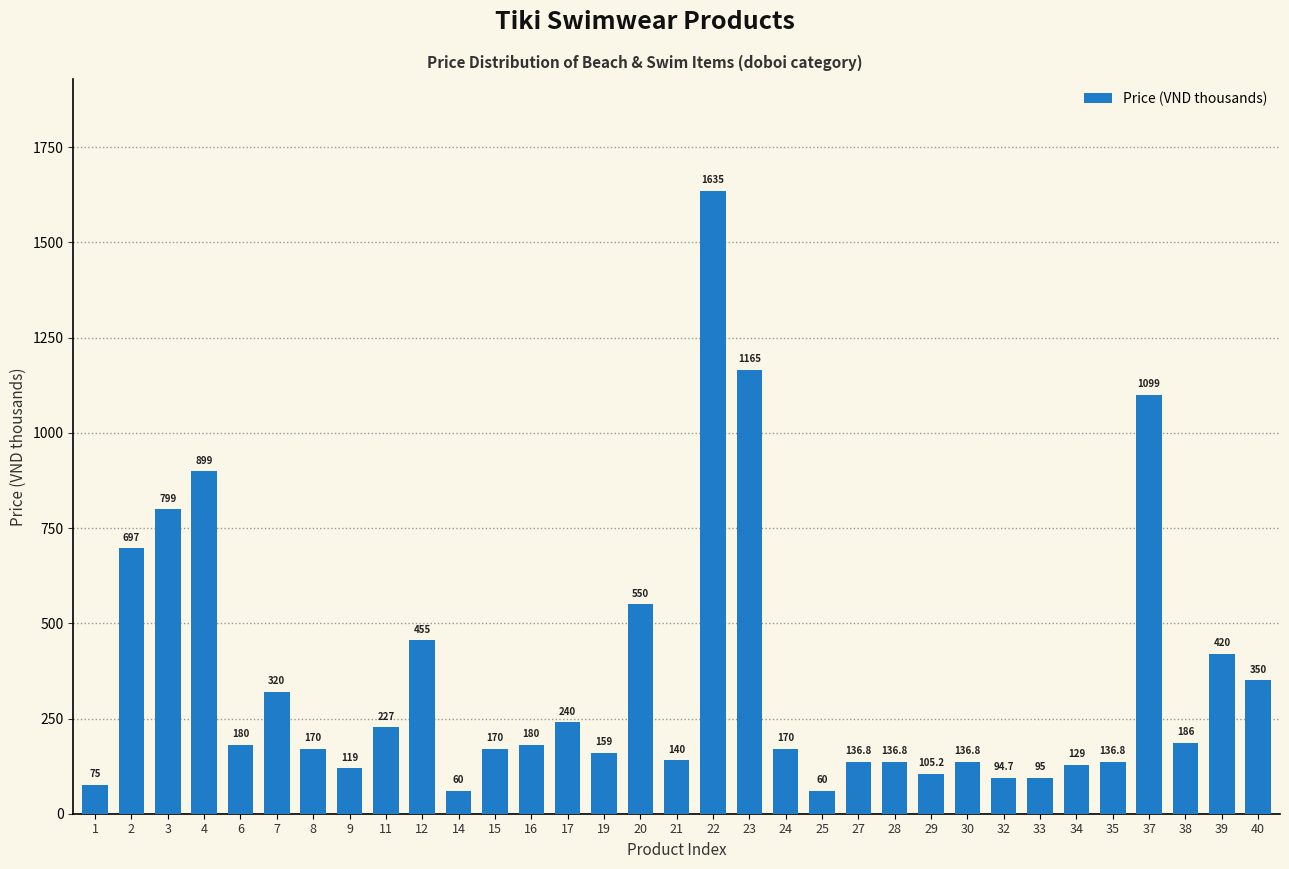

What is the difference between the maximum and second lowest values?

1575.0